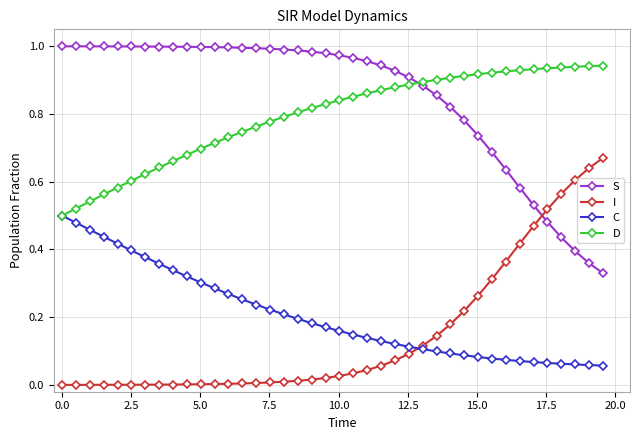

True or false: I and D cross at least once.

False